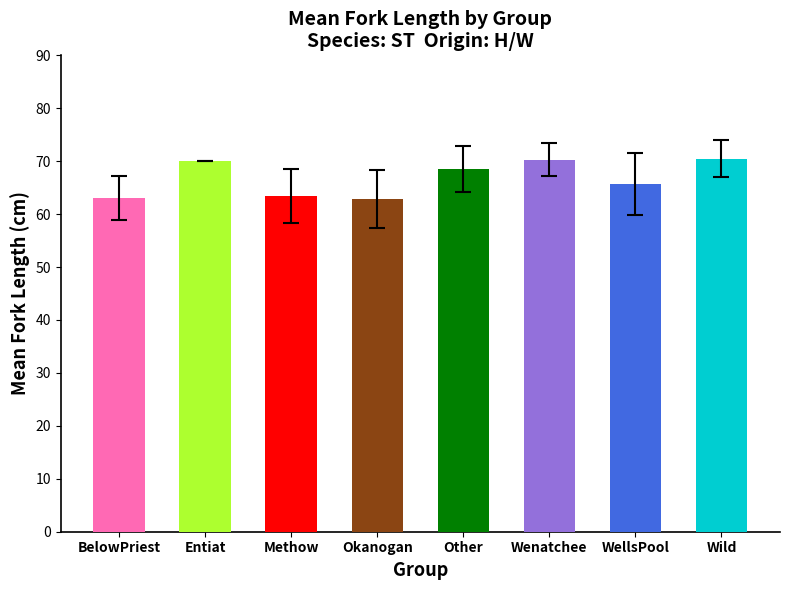

What is the greatest value displayed?

70.5